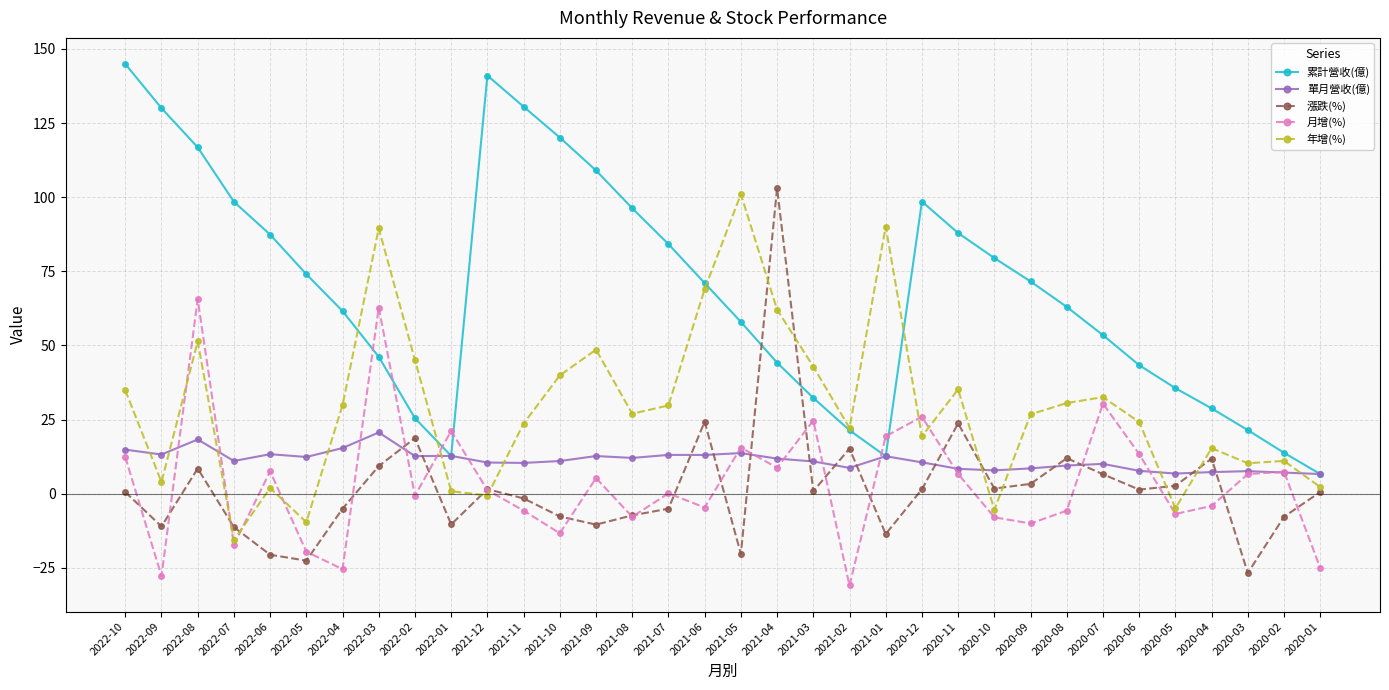

Which series ends up on top after the final intersection of 月增(%) and 累計營收(億)?

累計營收(億)